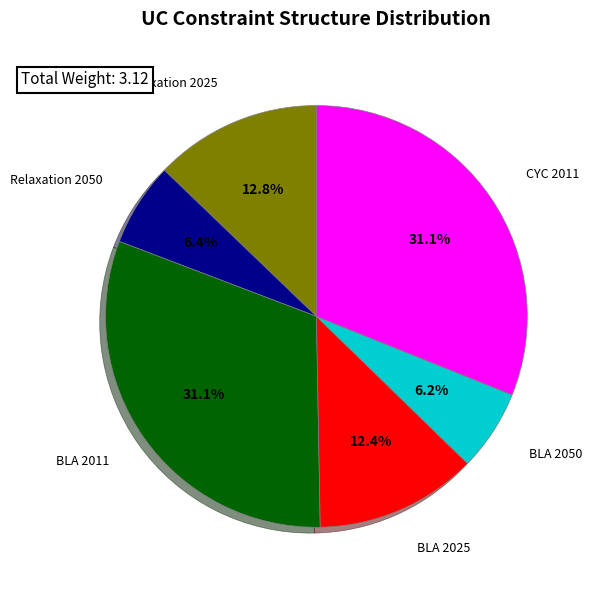

Does Relaxation 2025 represent more than half of the total?

No